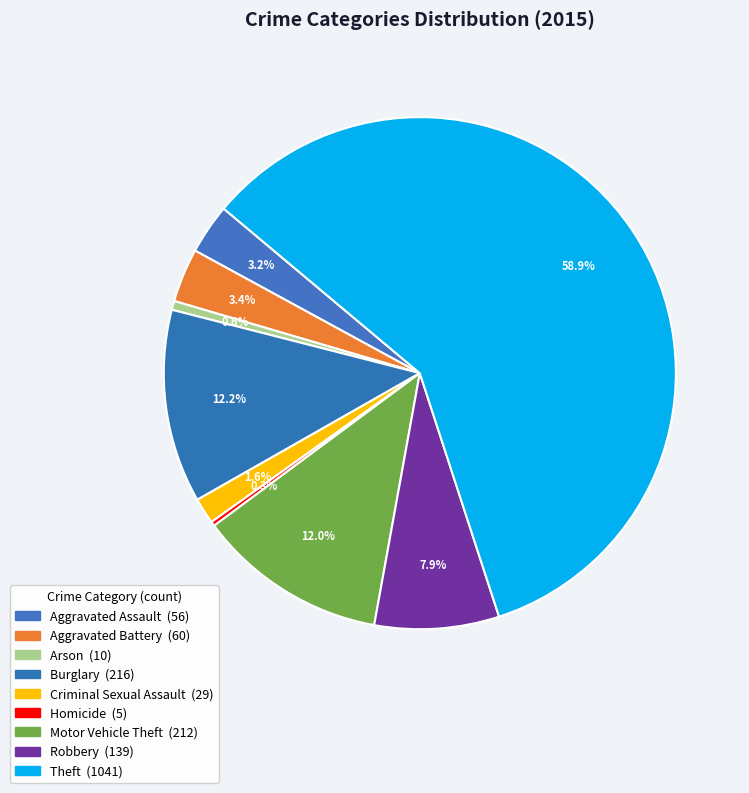

Does Theft account for over 50% of the chart?

Yes